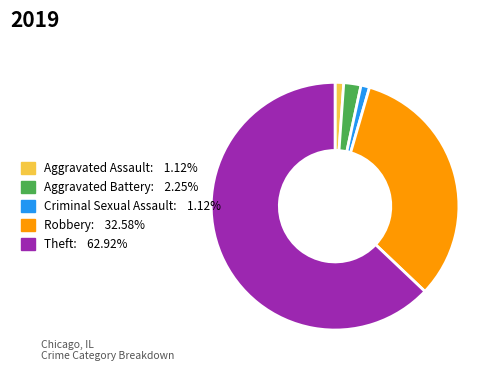

Combined, do Criminal Sexual Assault and Robbery account for over 50%?

No